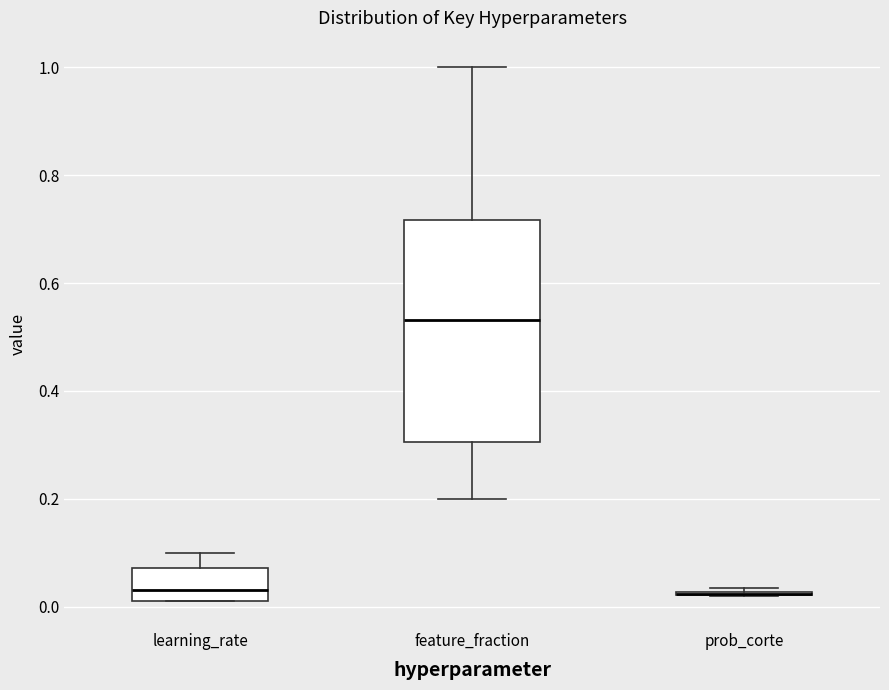

Reading left to right, transcribe this box plot: for each box, give where its median line is, the range the box spans, and where its two whiskers end, as read against the y-axis. The values are not printed on the chart, so give them approximately, as read against the axis.

learning_rate: median 0.04, box 0.02 to 0.08, whiskers 0.02 to 0.10
feature_fraction: median 0.54, box 0.30 to 0.72, whiskers 0.20 to 1.00
prob_corte: box collapsed to a line at 0.02, whiskers 0.02 to 0.04